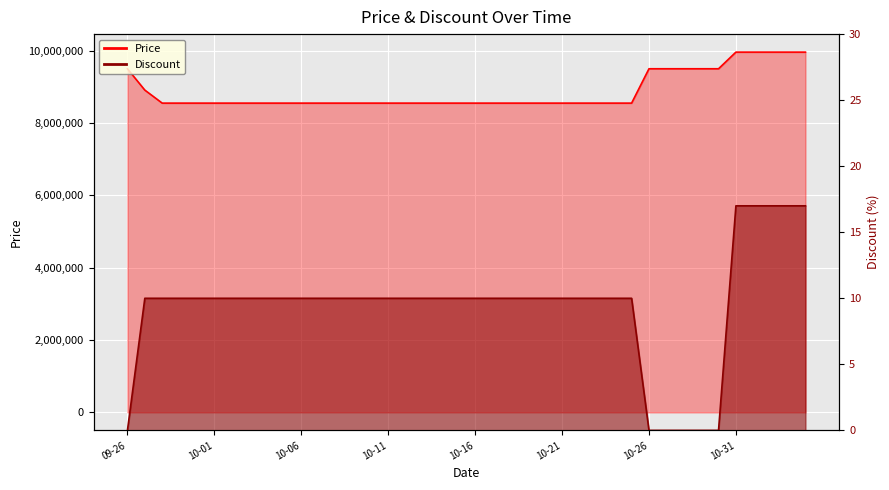

Which category has the highest value across all series?

10-31